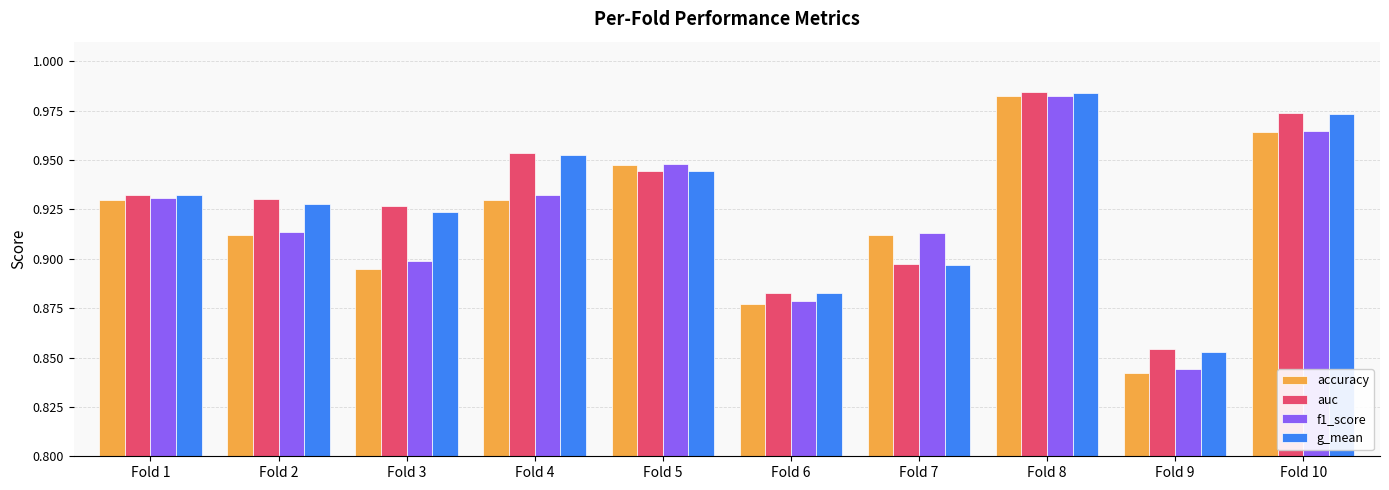

The g_mean series shows 1.2 at Fold 9. True or false?

False